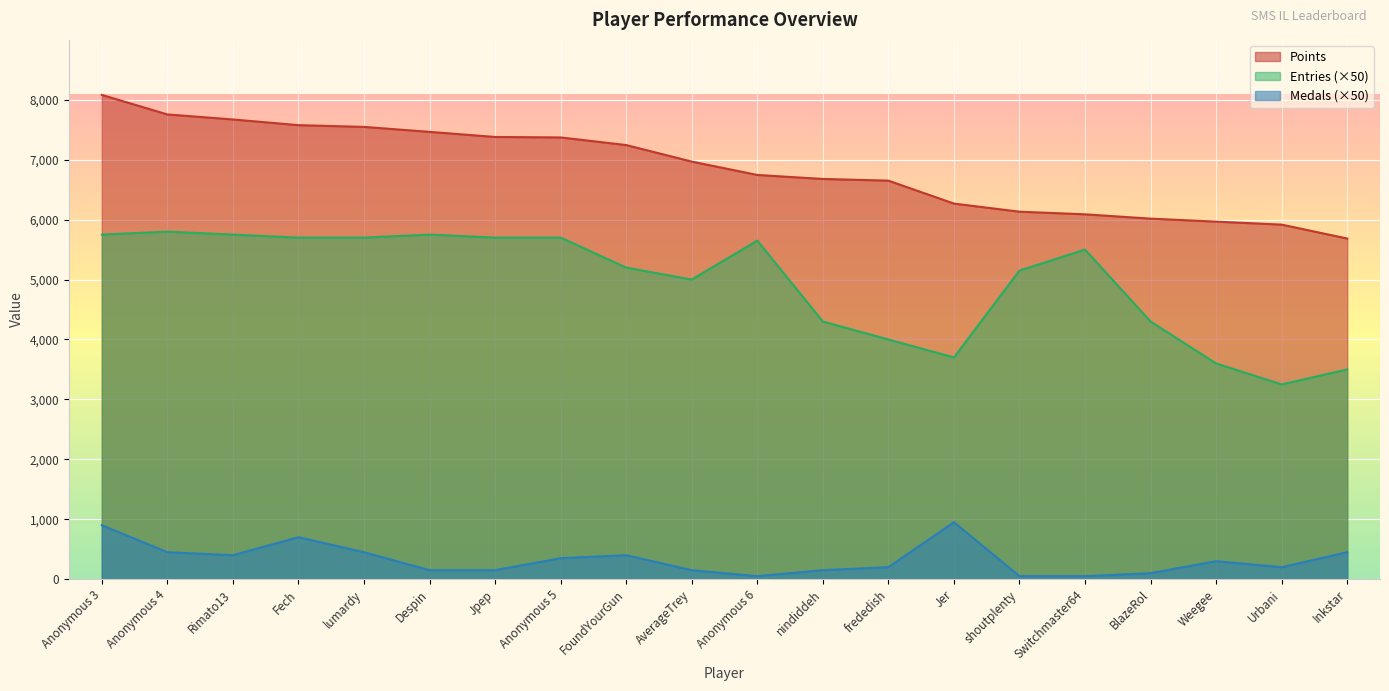

Which label corresponds to the smallest value in the chart?

Anonymous 6